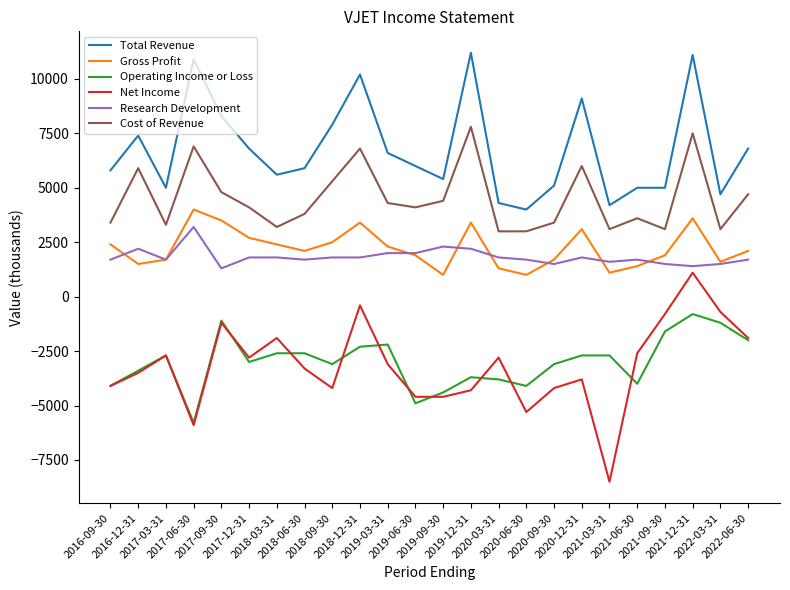

True or false: Operating Income or Loss and Cost of Revenue cross at least once.

False